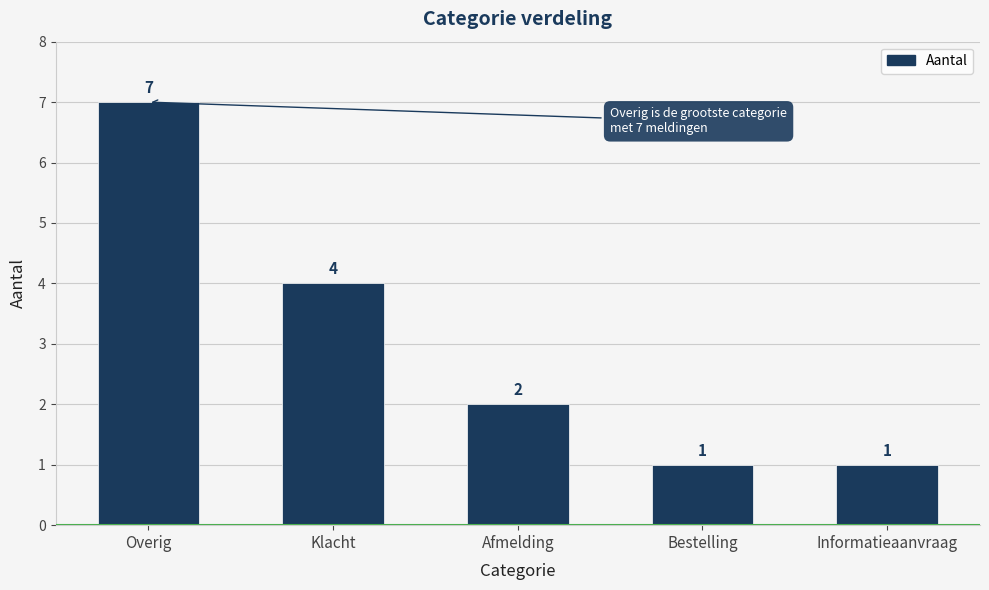

What is the average value?

3